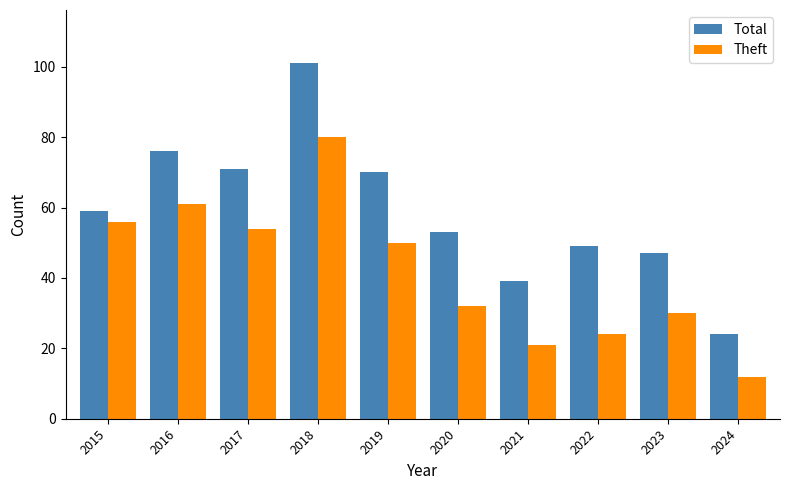

How many distinct data groups are displayed?

2